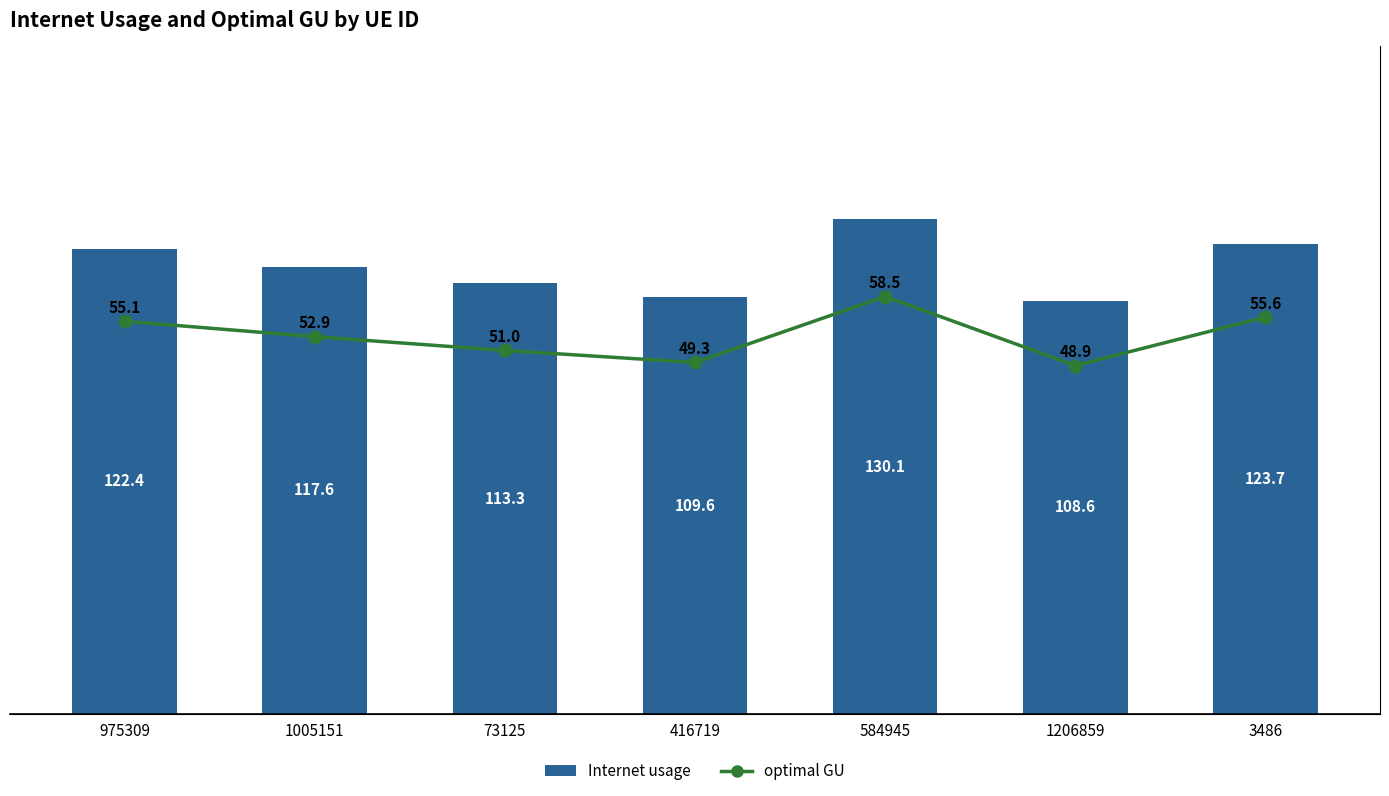

How many distinct data groups are displayed?

2